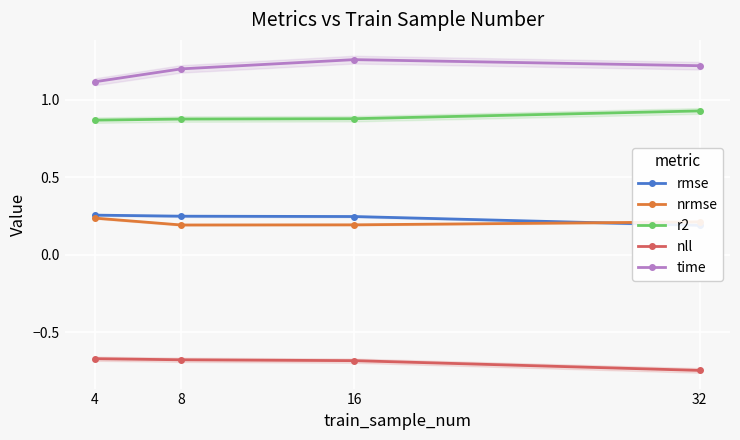

The value of time at 16 is 1.3. True or false?

True